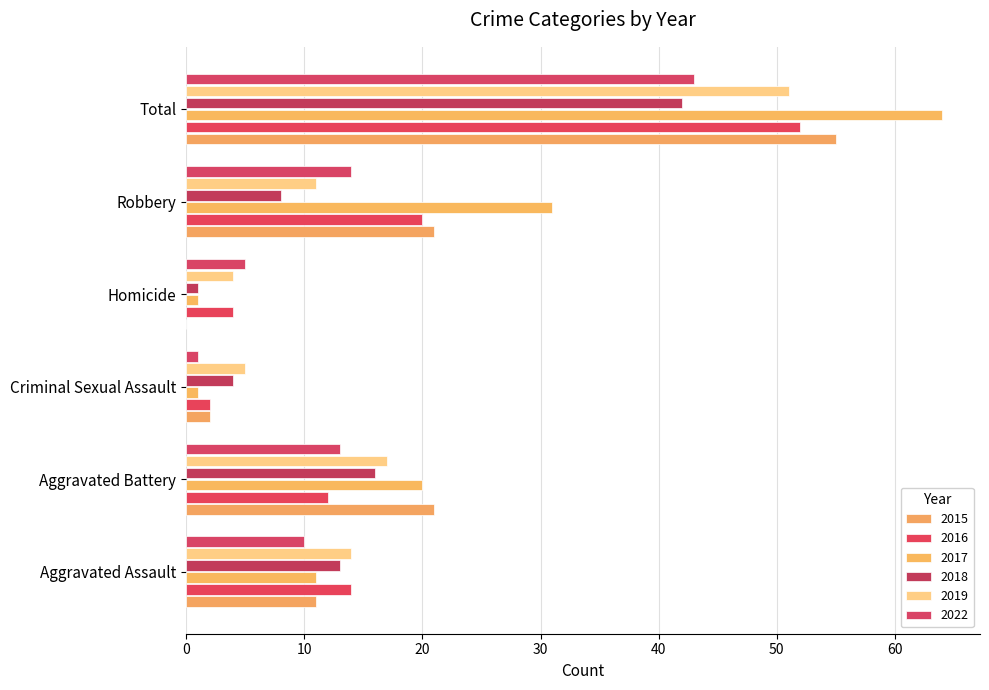

Which series has the largest total across all categories?

2017